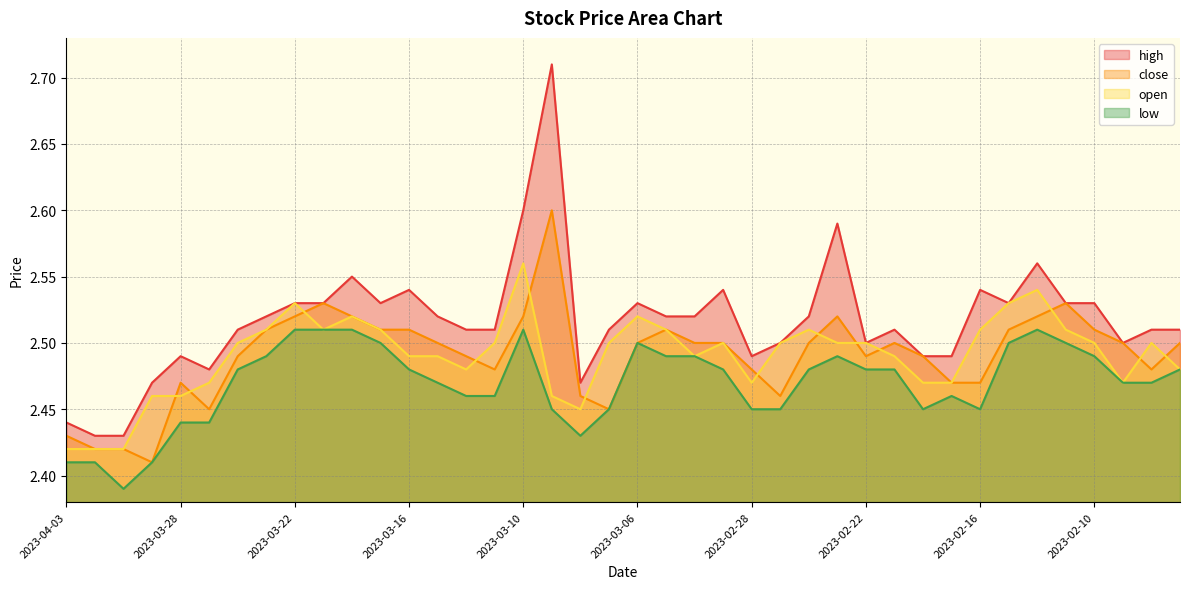

What is the total value across all series at 2023-03-24?

10.0